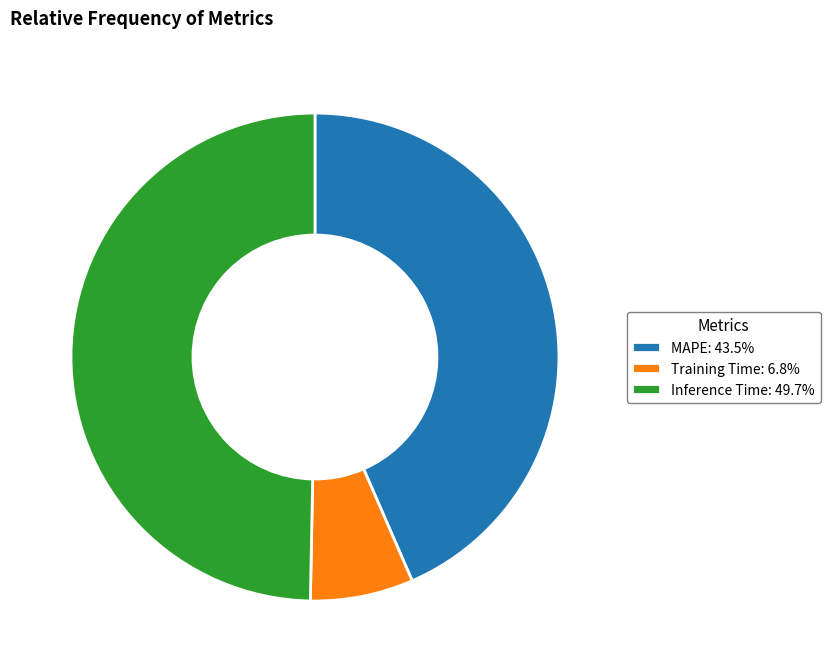

Is Training Time: 6.8% the majority of the pie?

No